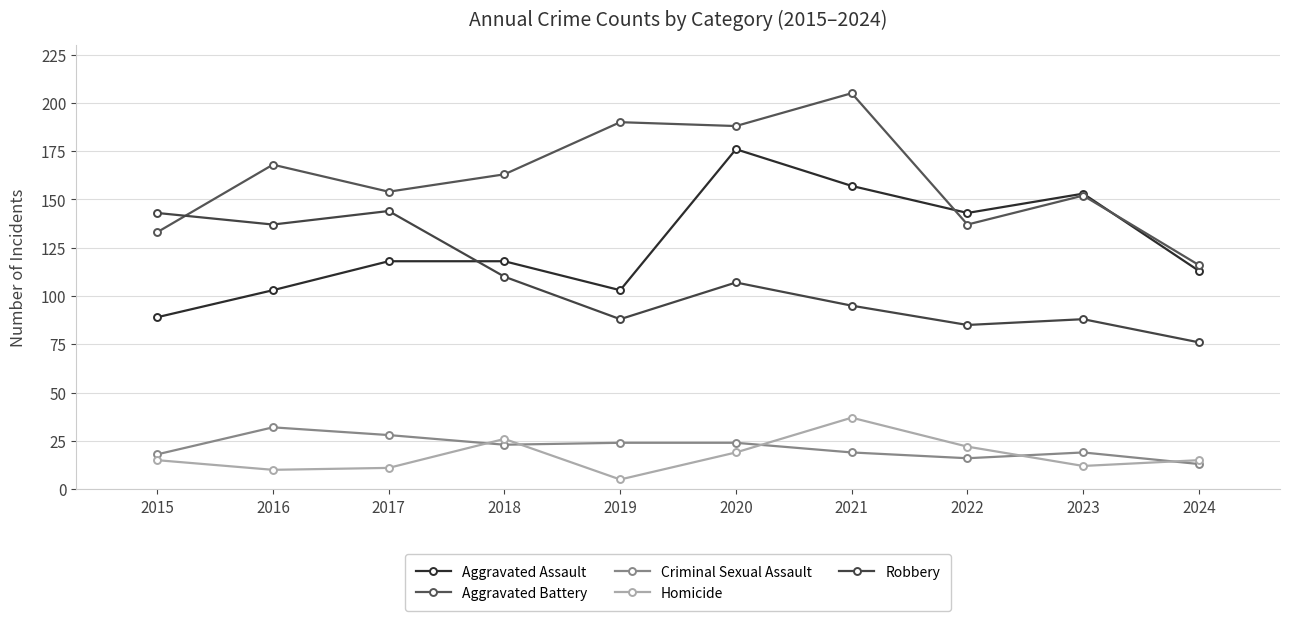

Rank the series by their maximum value, from highest to lowest.

Aggravated Battery, Aggravated Assault, Robbery, Homicide, Criminal Sexual Assault